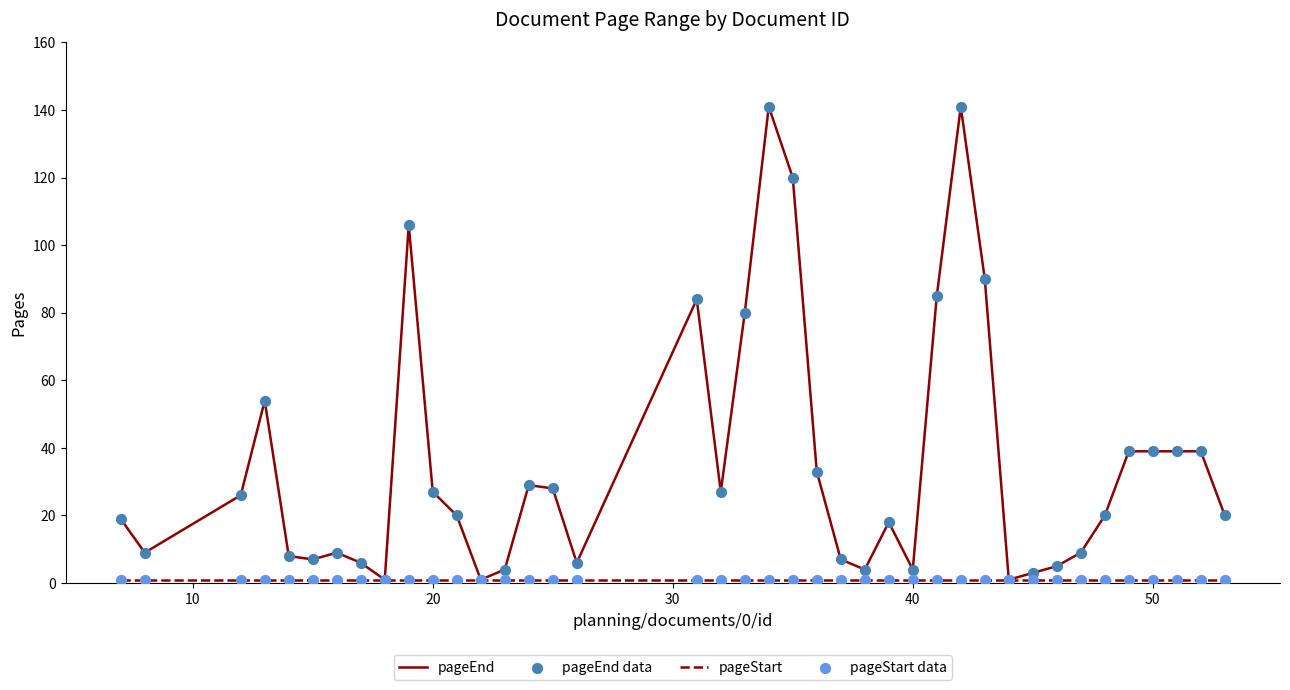

At how many categories does at least one series exceed 89?

5